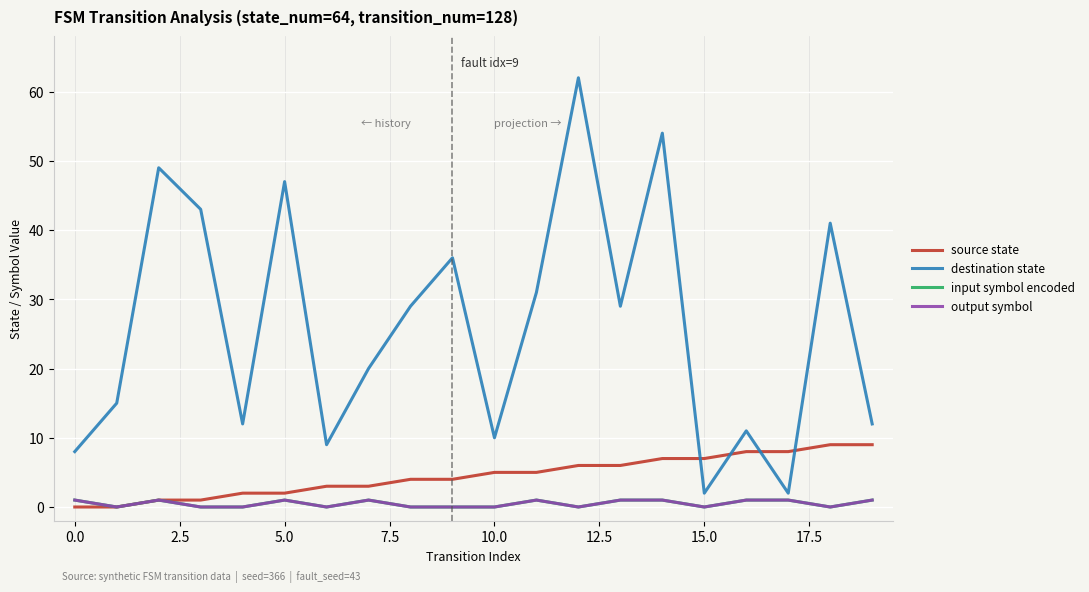

Which series has the largest total across all categories?

destination state